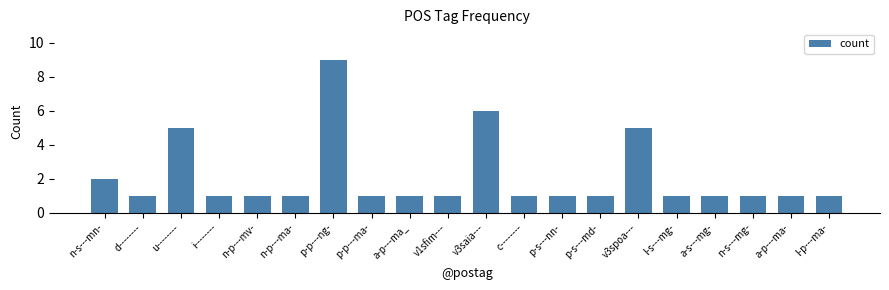

Which label corresponds to the largest value in the chart?

p-p---ng-